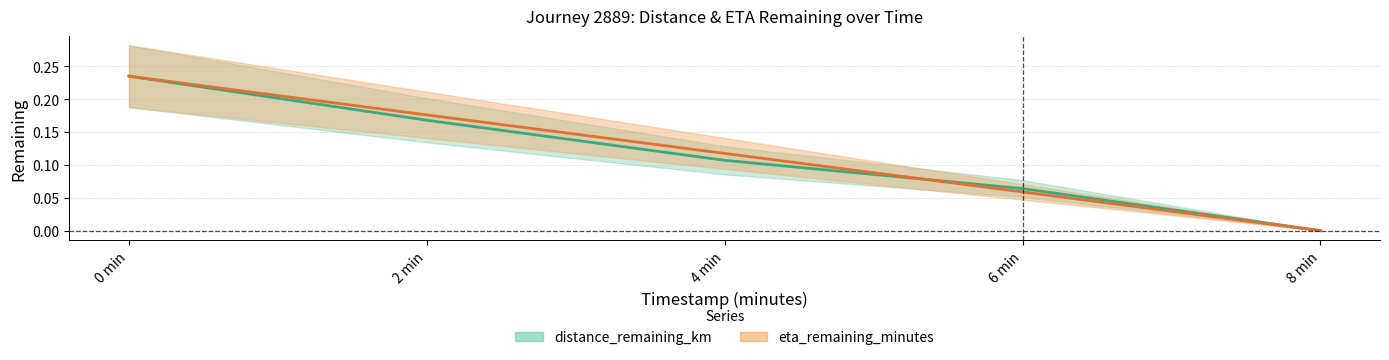

List the series in order of their peak value, lowest first.

distance_remaining_km, eta_remaining_minutes